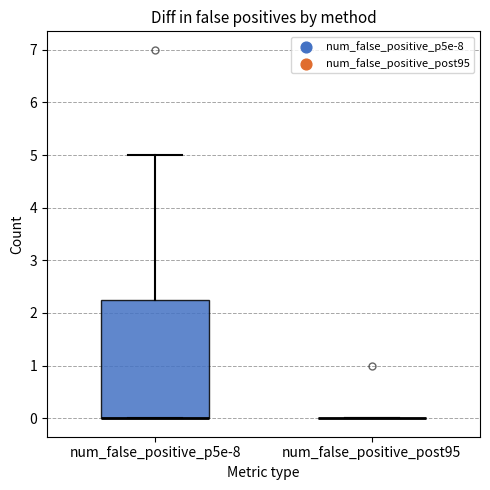

Reading left to right, transcribe this box plot: for each box, give where its median line is, the range the box spans, and where its two whiskers end, as read against the y-axis. The values are not printed on the chart, so give them approximately, as read against the axis.

num_false_positive_p5e-8: median 0.0 (drawn on the box's lower edge), box 0.0 to 2.3, whiskers 0.0 to 5.0
num_false_positive_post95: box collapsed to a line at 0.0, whiskers 0.0 to 0.0